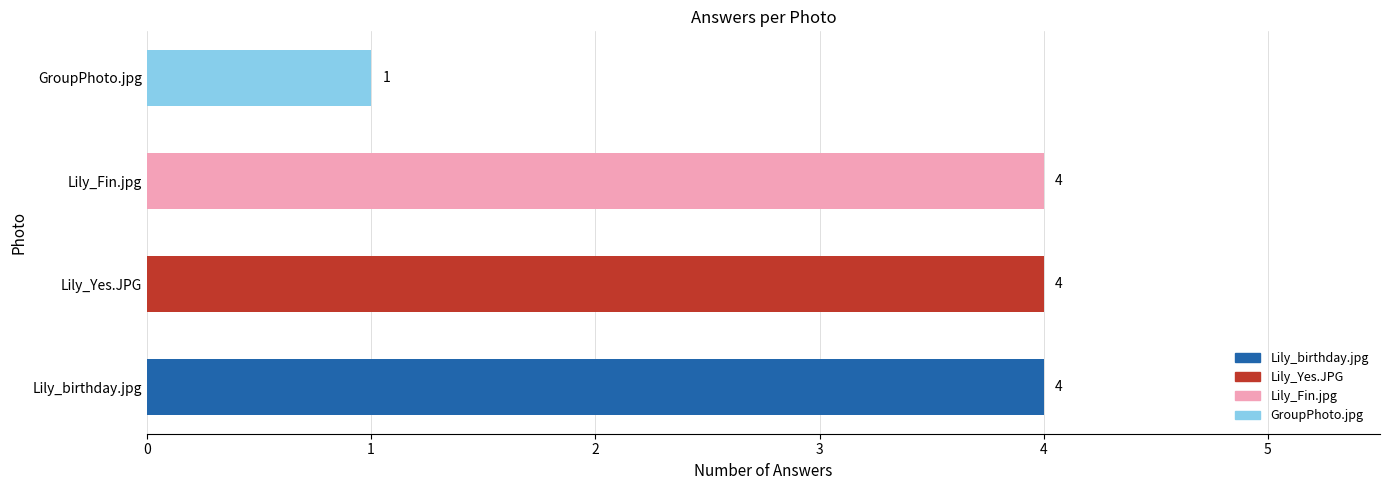

Where is the data nearest to the value 2?

GroupPhoto.jpg